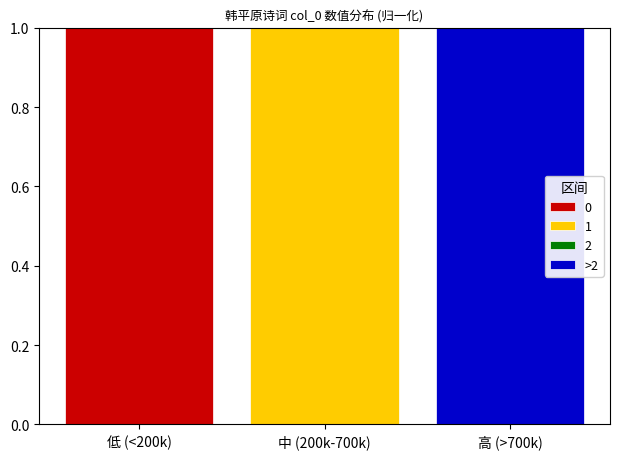

At which label does 0 reach its peak?

低 (<200k)